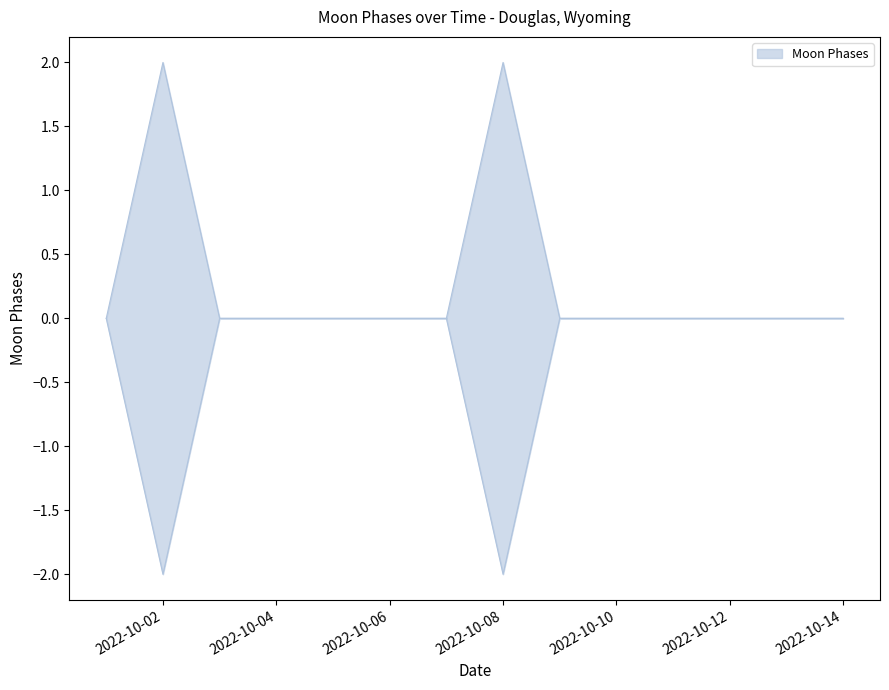

How many values are between 0 and 1?

12